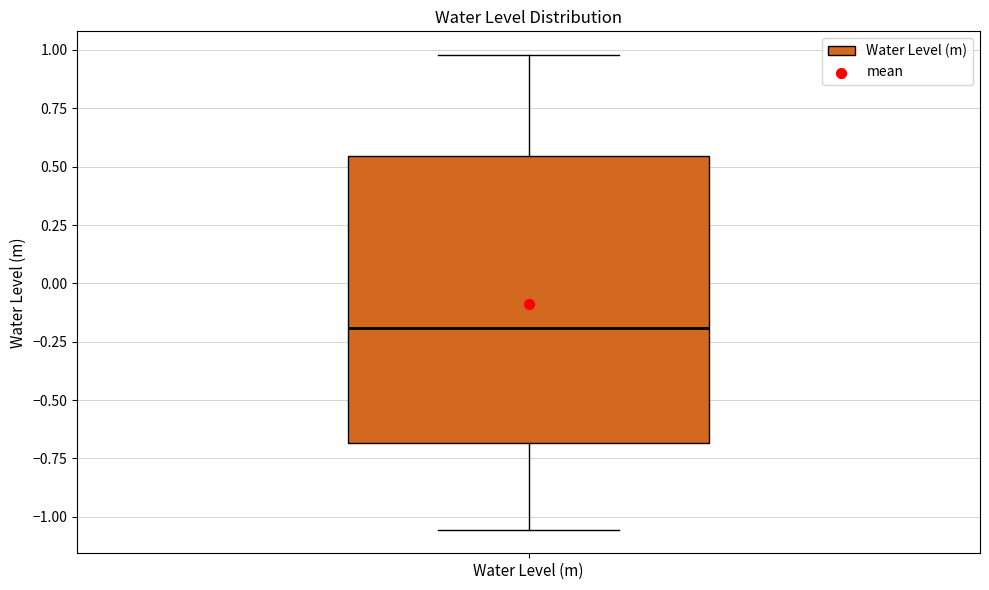

Where is the lower edge of the box for Water Level (m) on the y-axis? The values are not printed on the chart, so give them approximately, as read against the axis.

-0.70